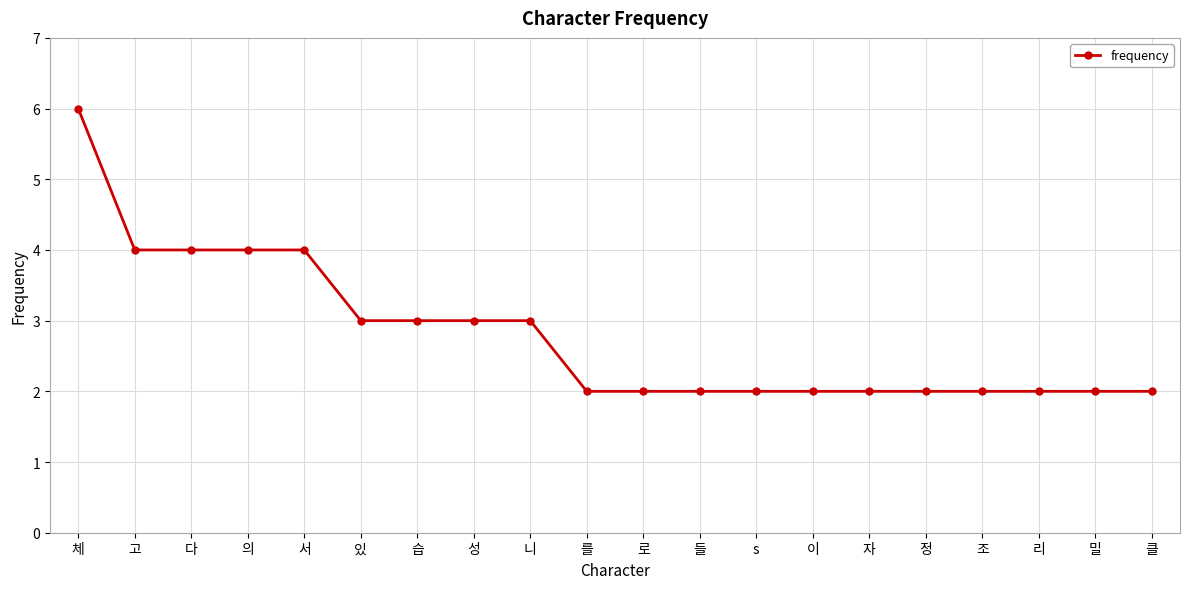

How many lines are shown in the chart?

1